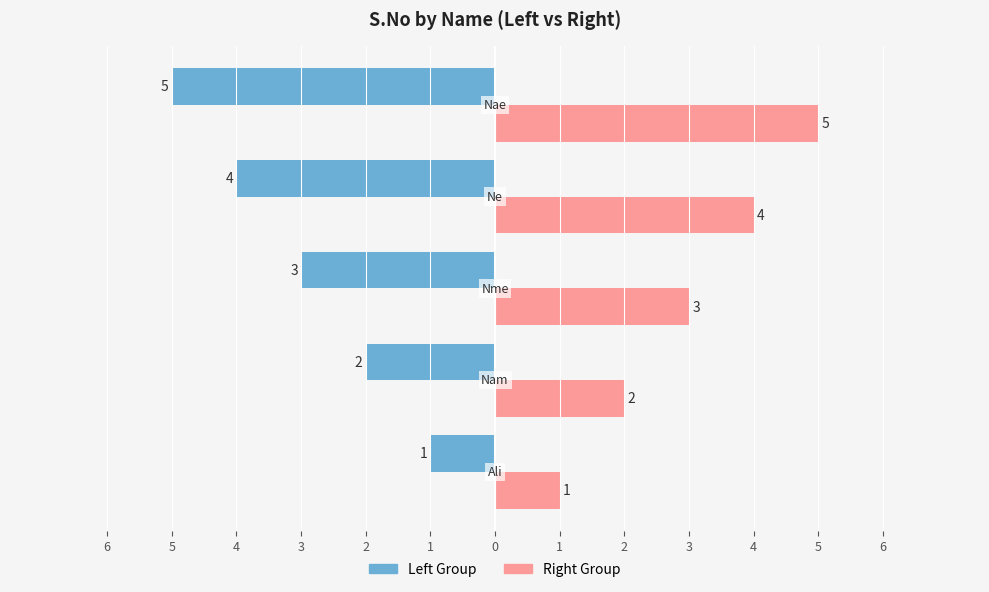

Reading left to right, extract all data points from this chart.

Left Group: -1	-2	-3	-4	-5
Right Group: 1	2	3	4	5